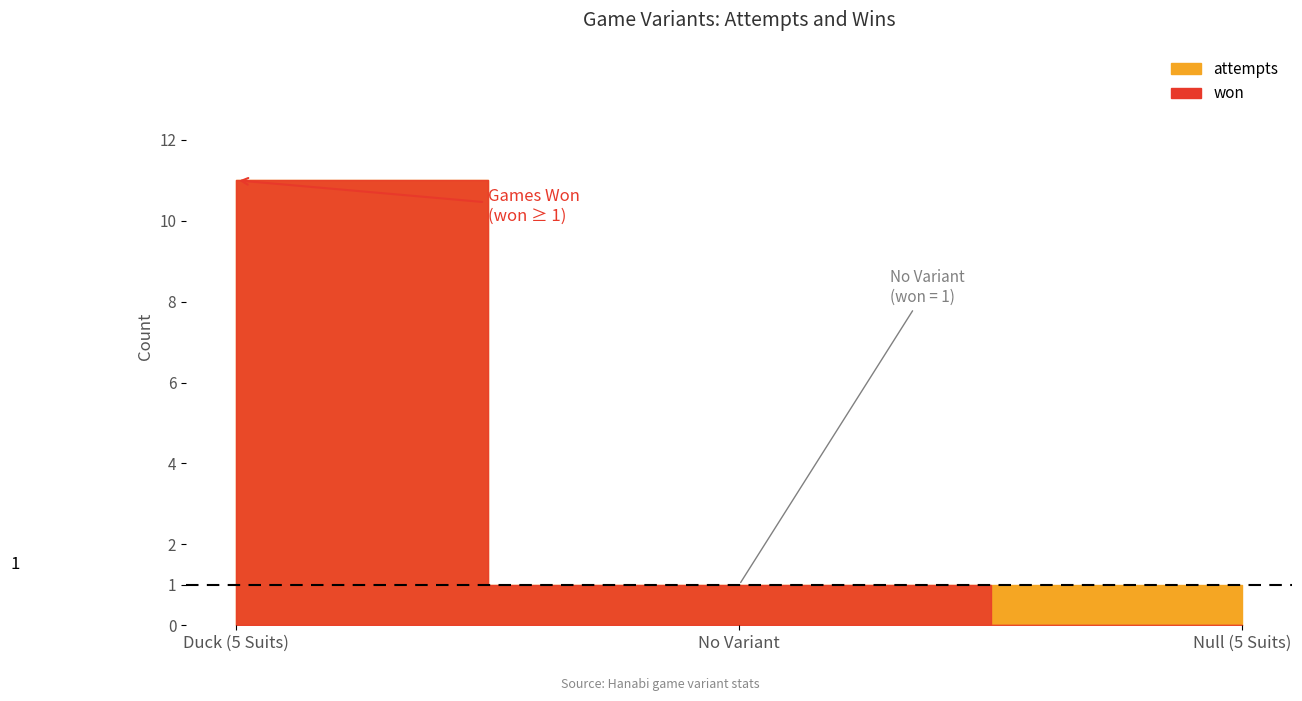

What is the change in value from Duck (5 Suits) to Null (5 Suits)?

-1